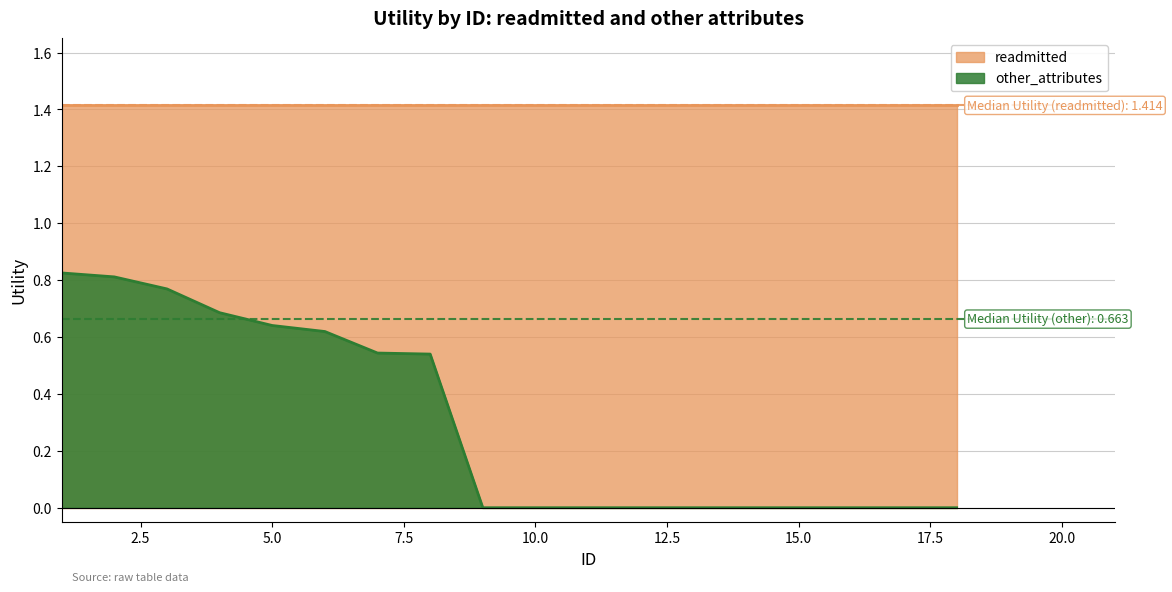

The chart shows a value of 0.5 at 7. True or false?

True